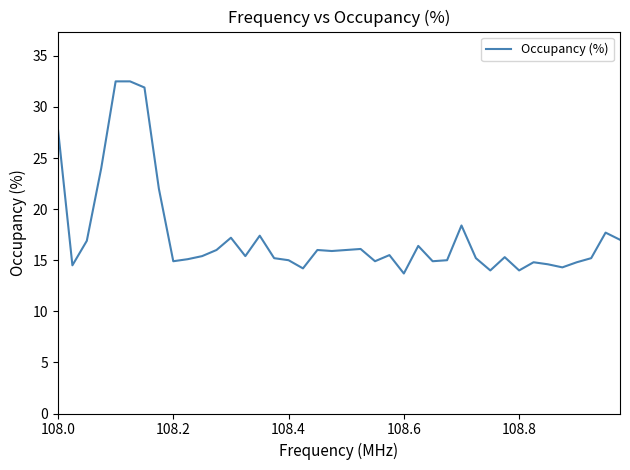

What is the difference between the maximum and minimum values?

18.8